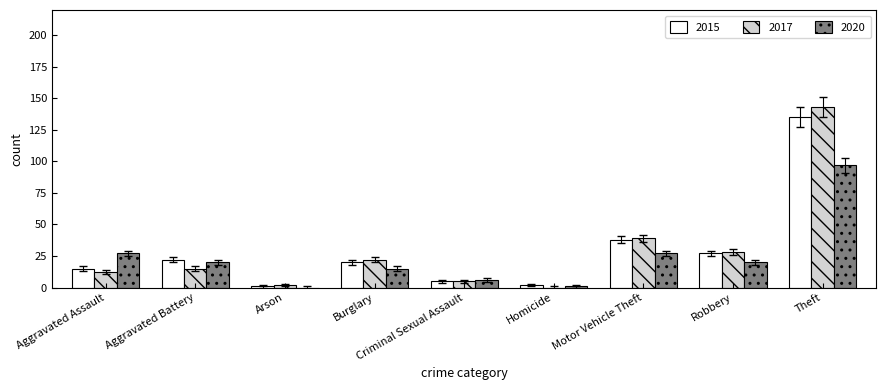

What is the total value across all series at Burglary?

57